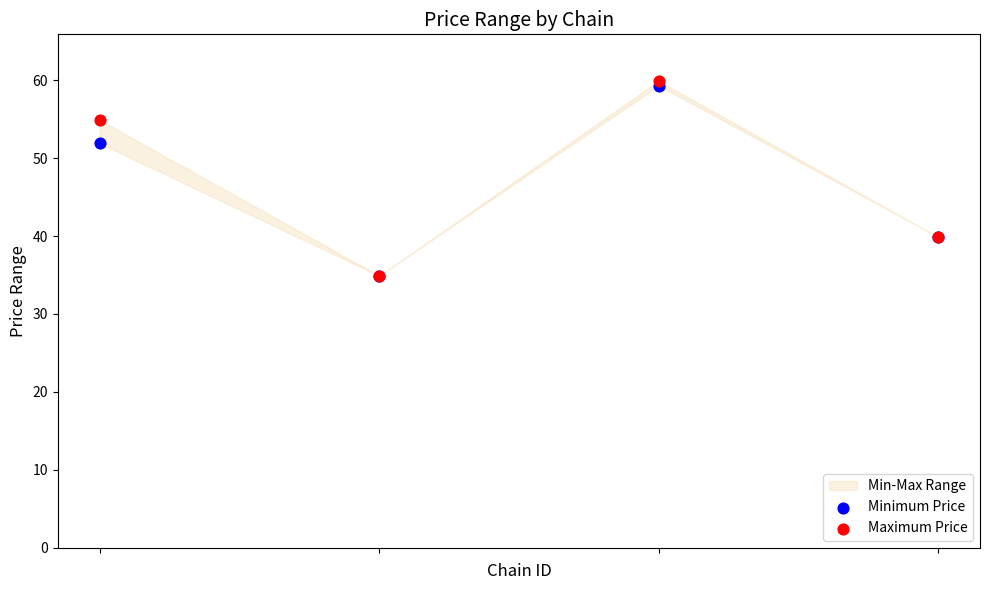

In the Minimum Price series, what Y value is closest to 47?

51.9